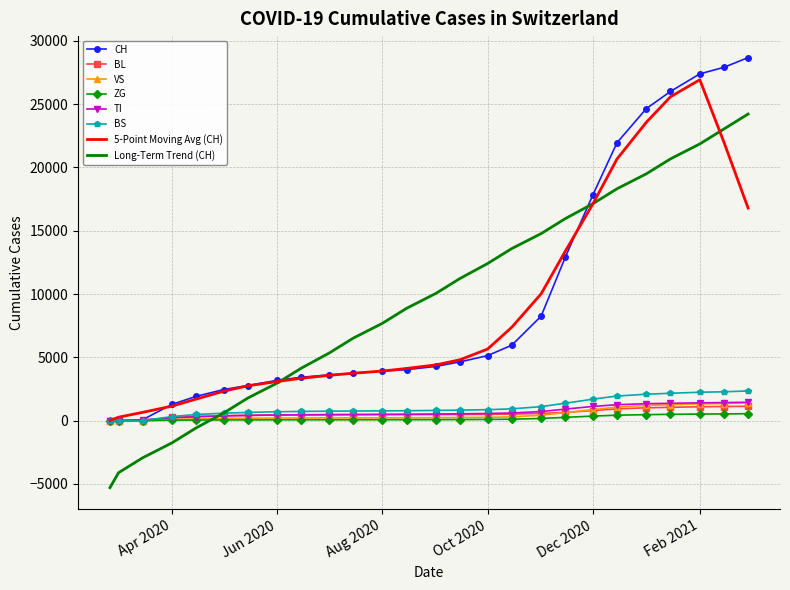

What is the maximum value shown in the chart?

28673.0